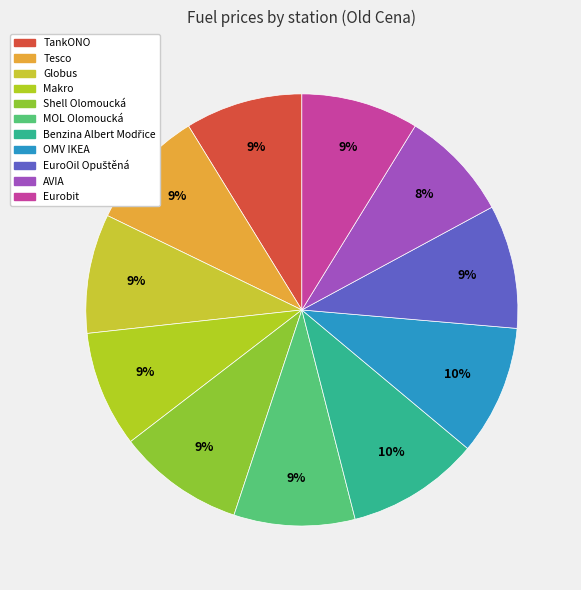

Which slice is the smallest?

AVIA